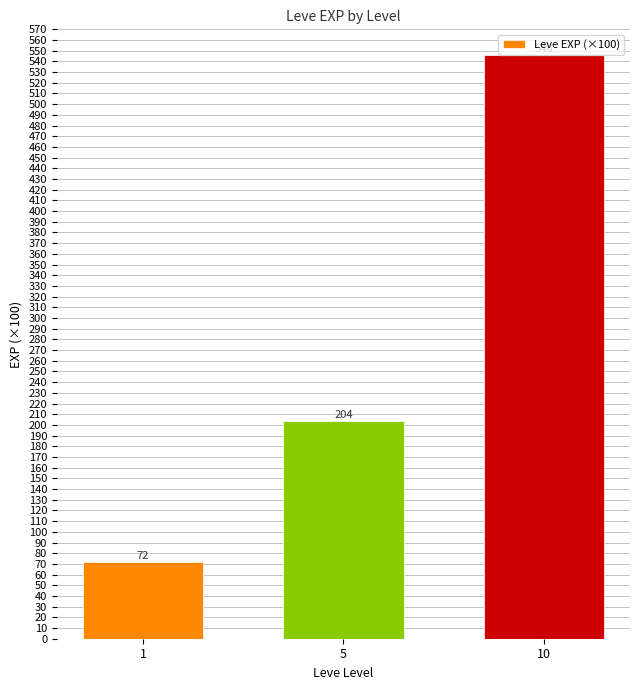

What is the value of the 3rd bar from the left?

546